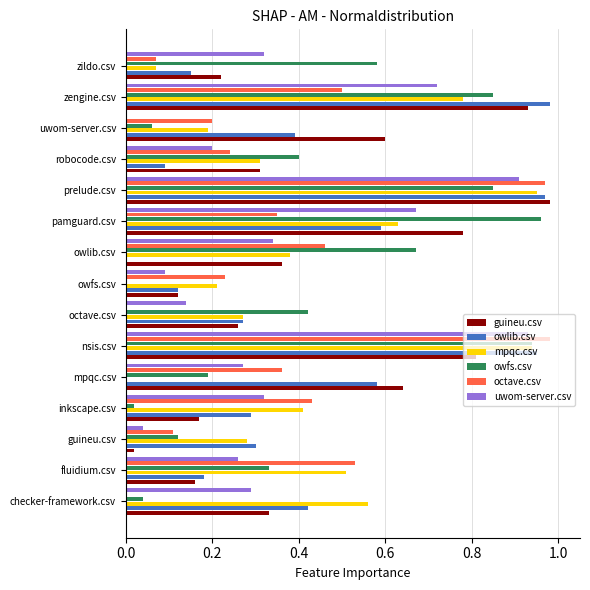

True or false: owfs.csv has a value of 1.5 at zengine.csv.

False